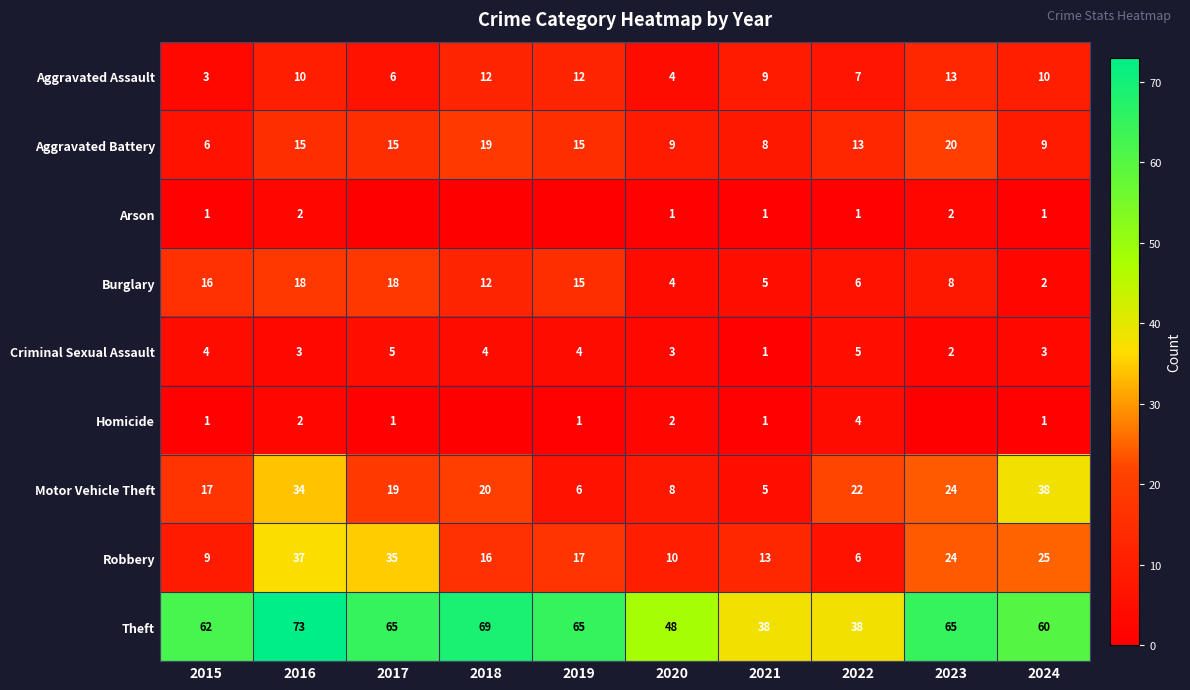

The Aggravated Assault series shows 6 at 2018. True or false?

False